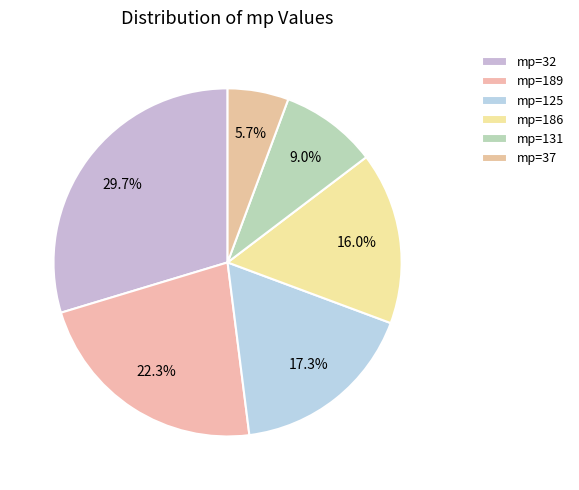

Count the number of slices in the pie.

6